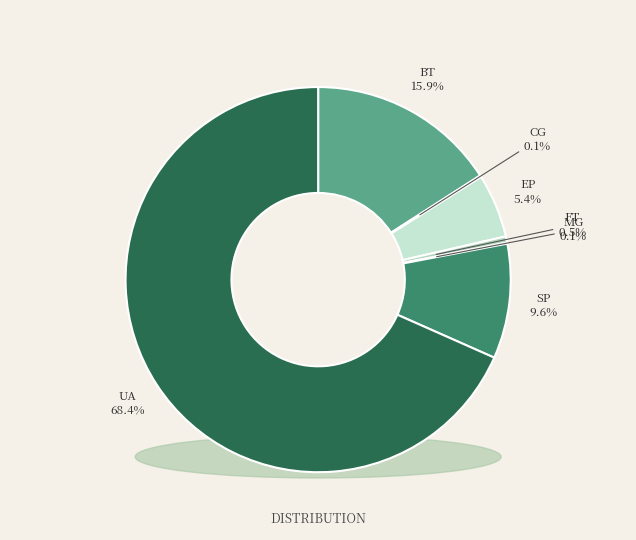

What is the majority slice?

UA